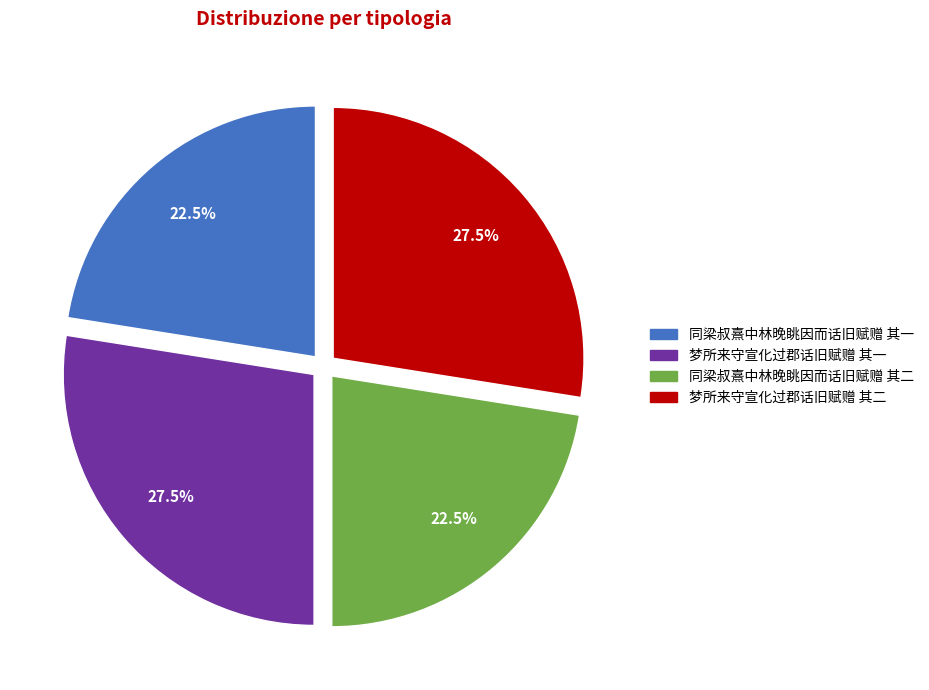

Approximately how many times larger is the value at 同梁叔熹中林晚眺因而话旧赋赠 其二 compared to 同梁叔熹中林晚眺因而话旧赋赠 其一?

1.0